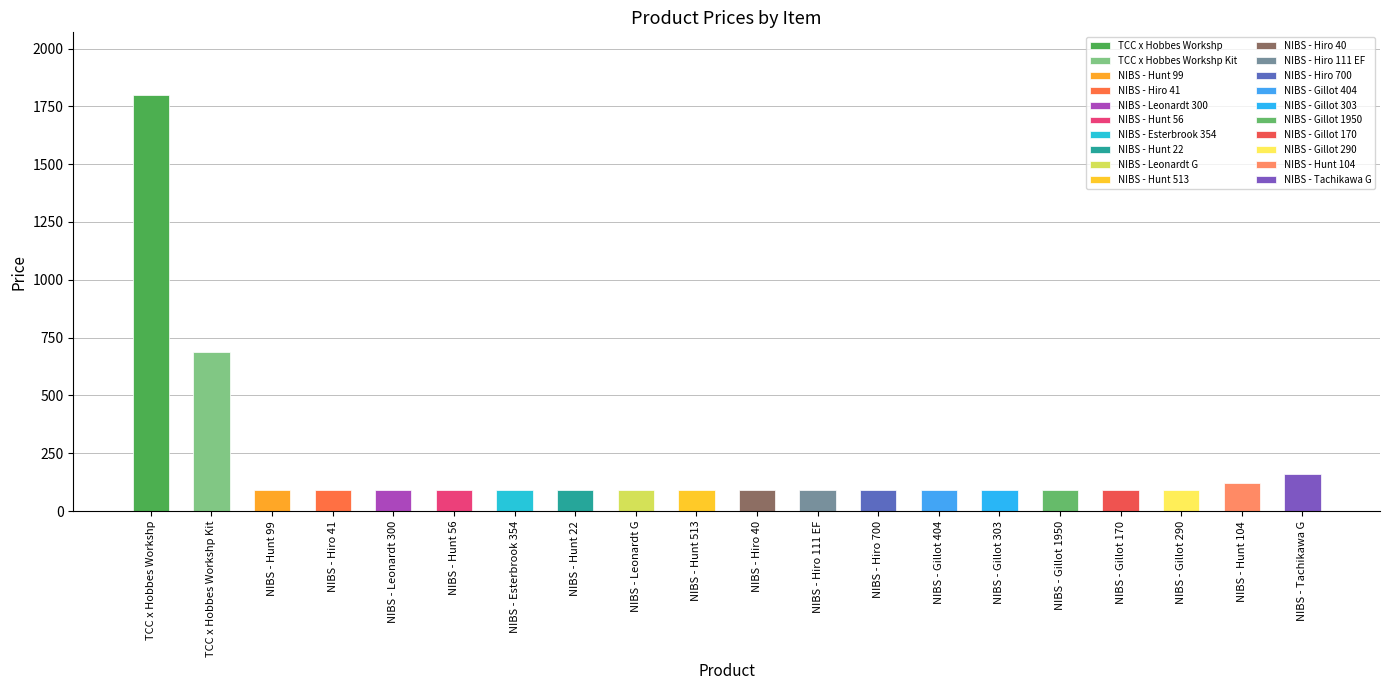

Reading left to right, transcribe all the data shown in this chart.

1800	690	90	90	90	90	90	90	90	90	90	90	90	90	90	90	90	90	120	160